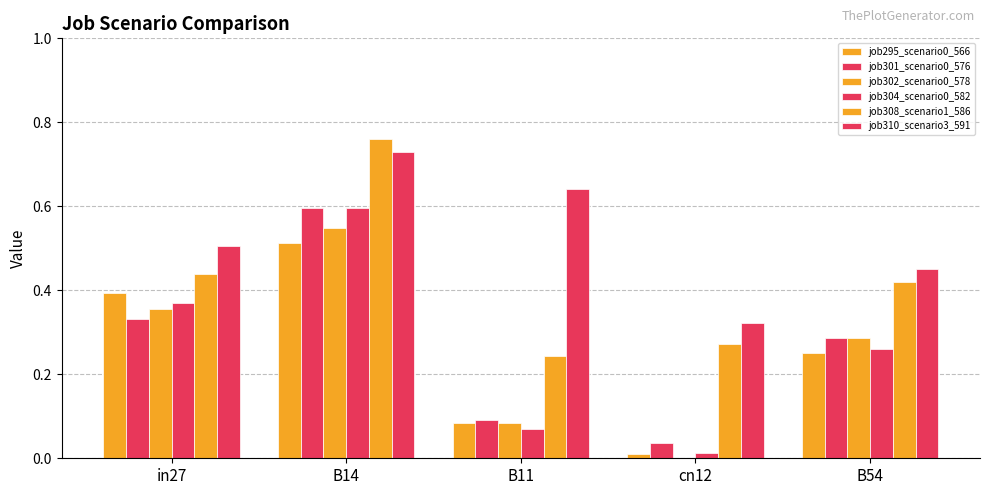

Count the number of categories in the chart.

5